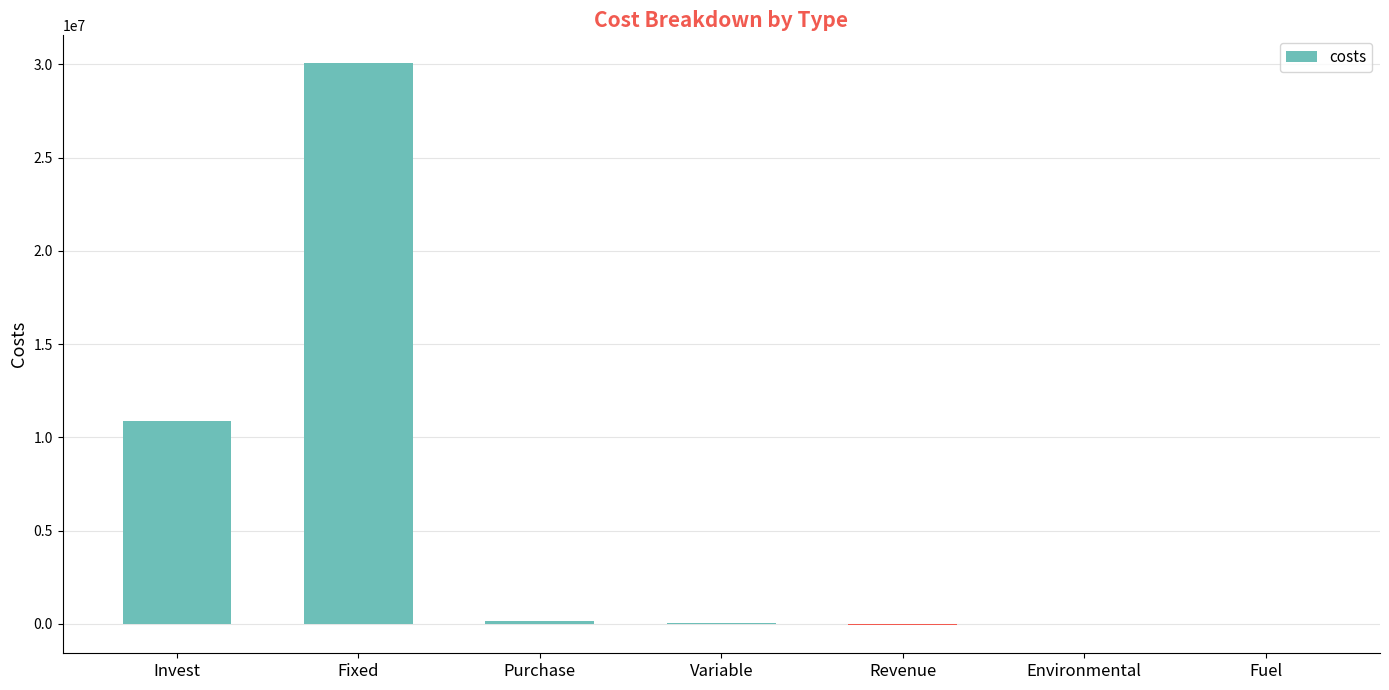

How many data points does each series have?

7